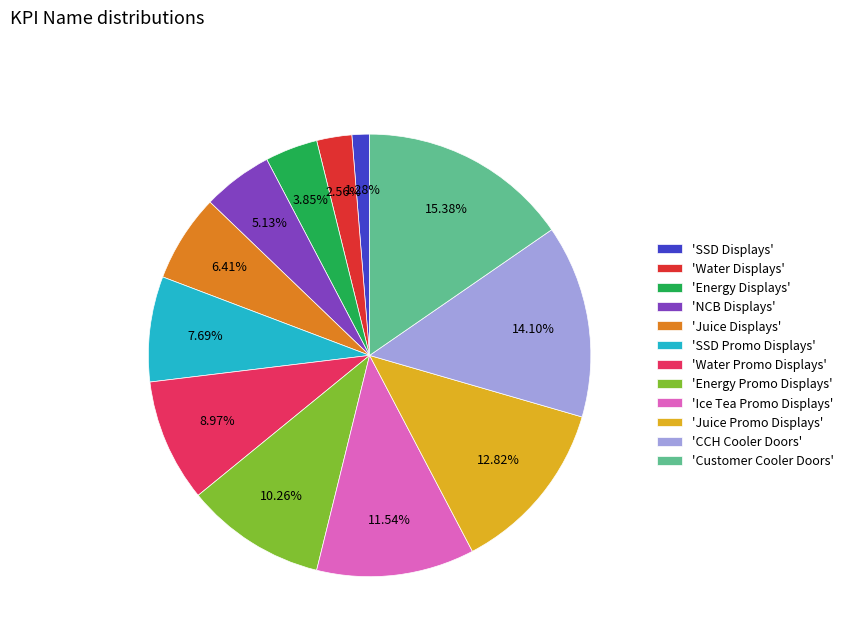

Which category has the biggest portion of the pie?

'Customer Cooler Doors'